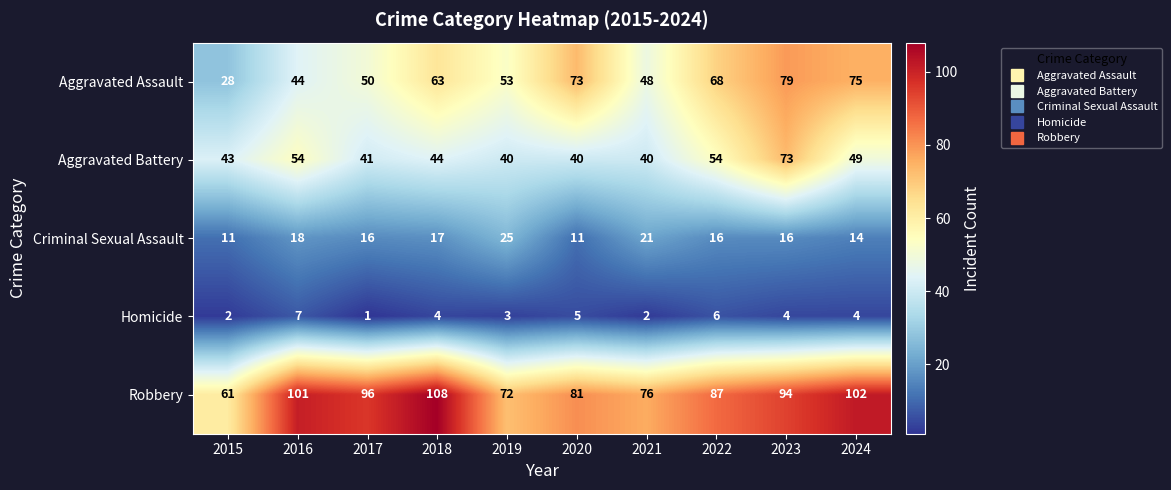

Which series has the largest total across all categories?

Robbery